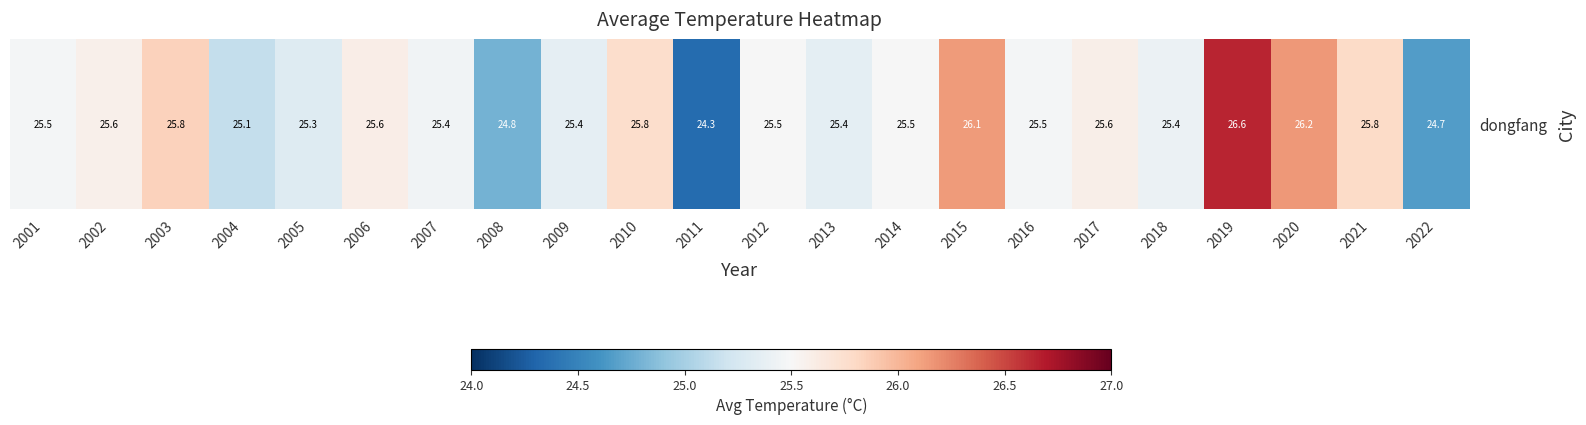

Rank the categories by value from highest to lowest.

2019, 2020, 2015, 2003, 2021, 2010, 2006, 2017, 2002, 2012, 2014, 2016, 2001, 2007, 2018, 2009, 2013, 2005, 2004, 2008, 2022, 2011